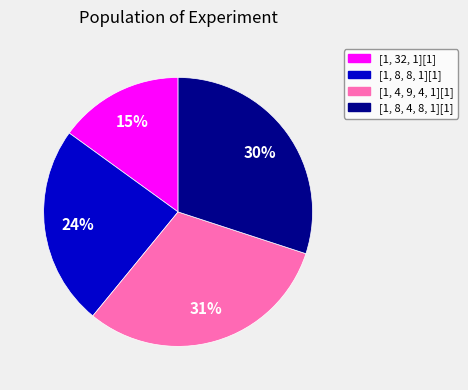

How many segments does this pie chart have?

4